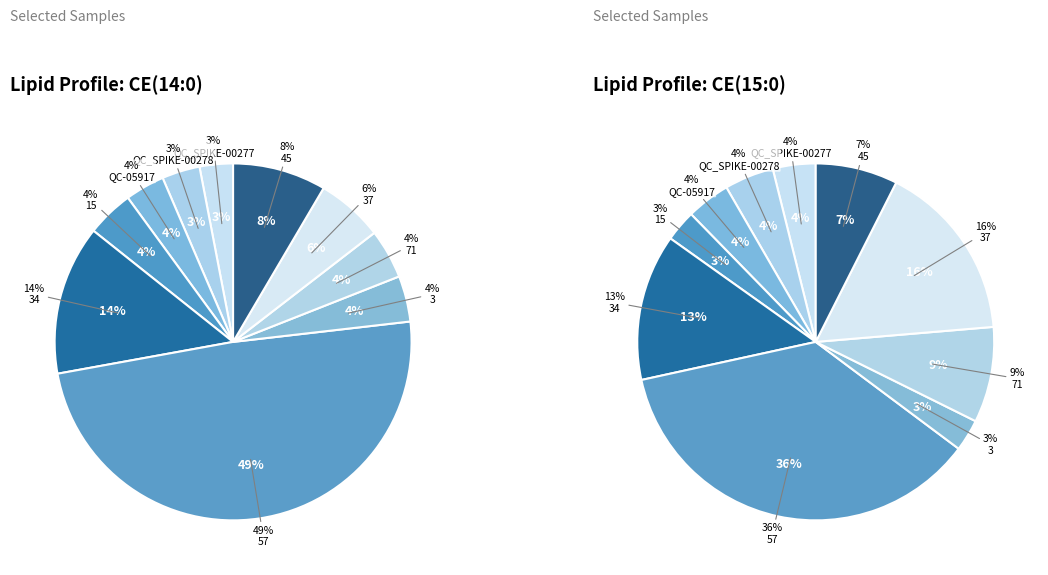

How many segments does this pie chart have?

10